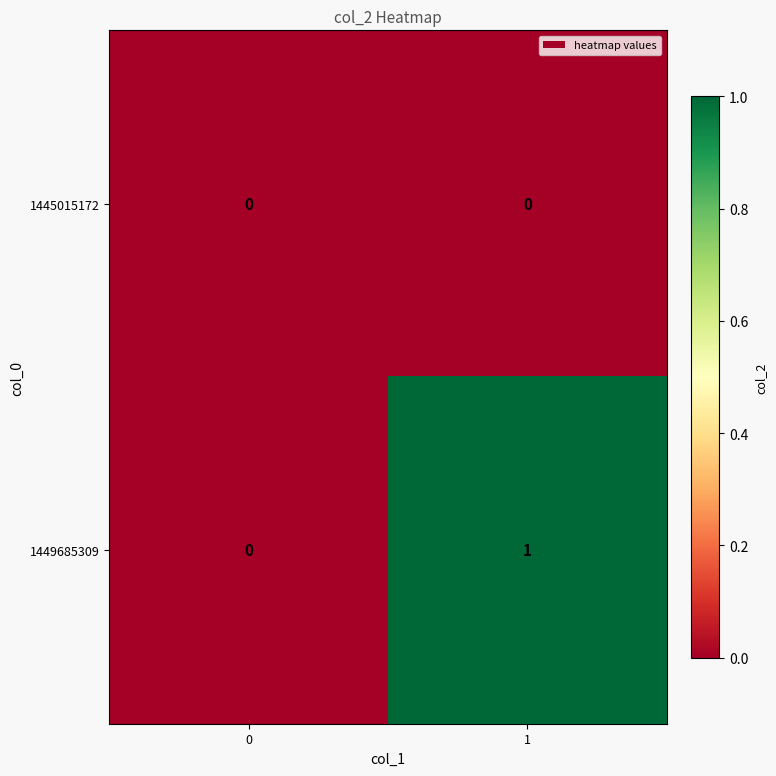

Which series has the largest range (max minus min)?

1449685309